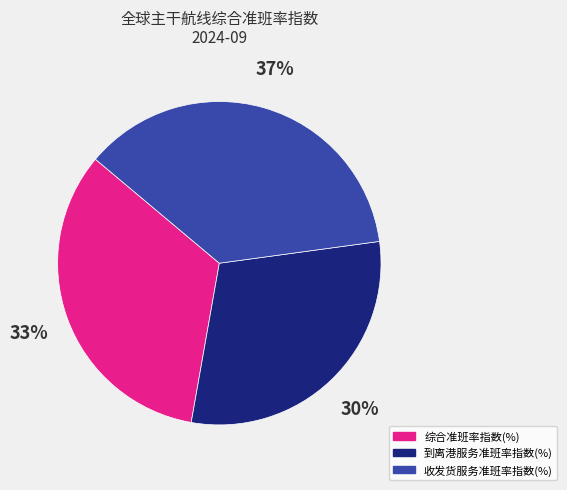

To the nearest percent, what percentage of the pie is 综合准班率指数(%)?

33%